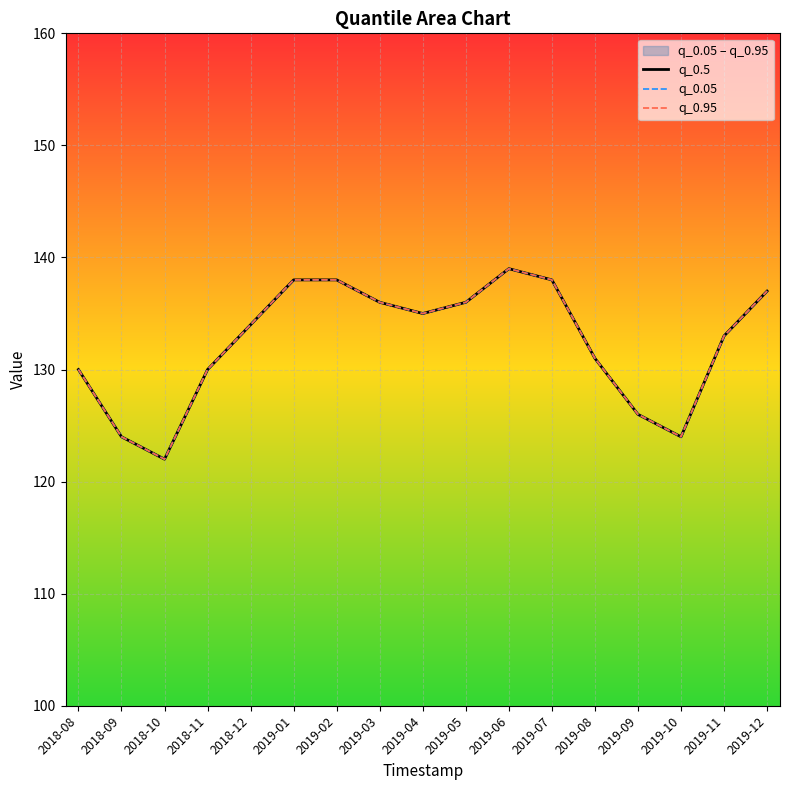

True or false: q_0.95 has a value of 131 at 2019-08.

True